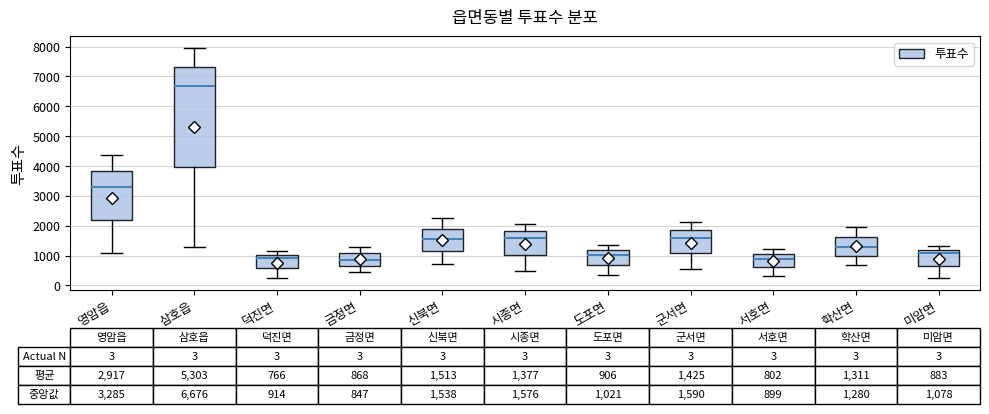

Which box is the tallest, from its lower edge to its upper edge?

삼호읍